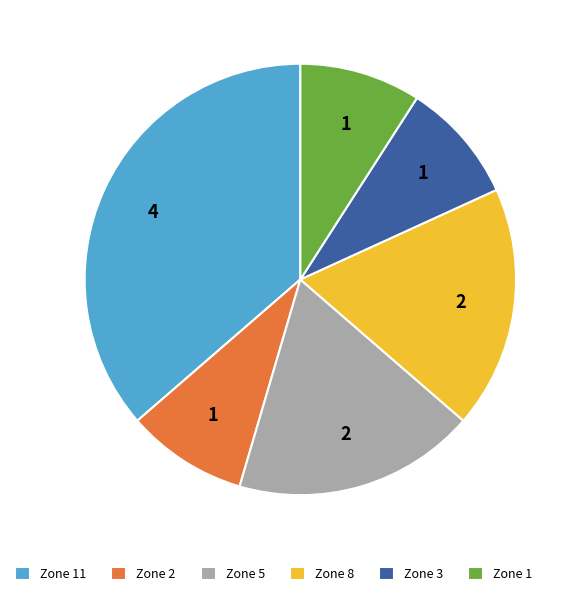

What is the largest slice in the pie chart?

Zone 11